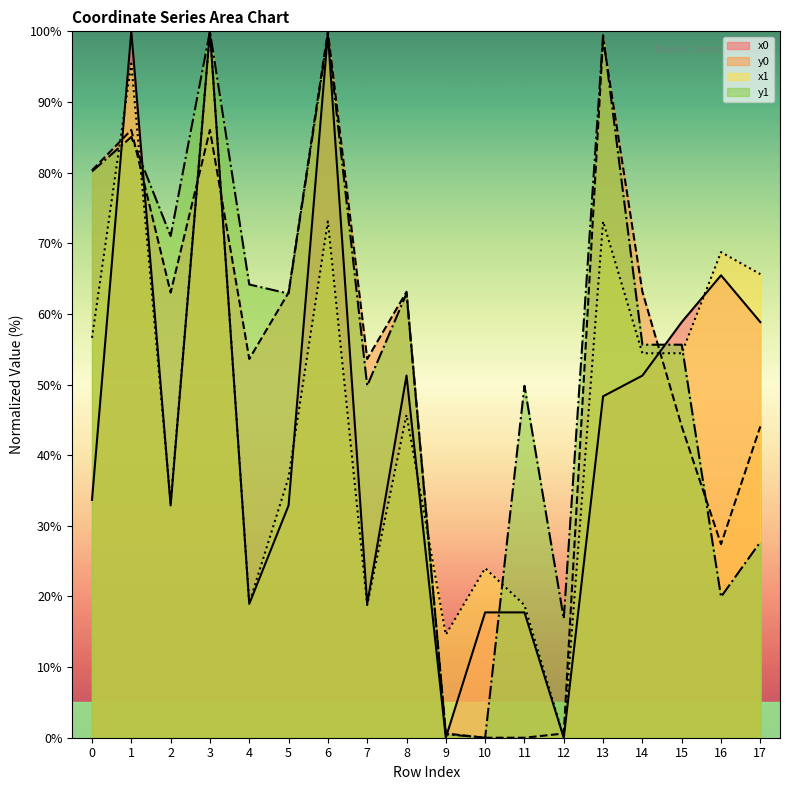

True or false: y1 has a value of 99.5 at 6.

True